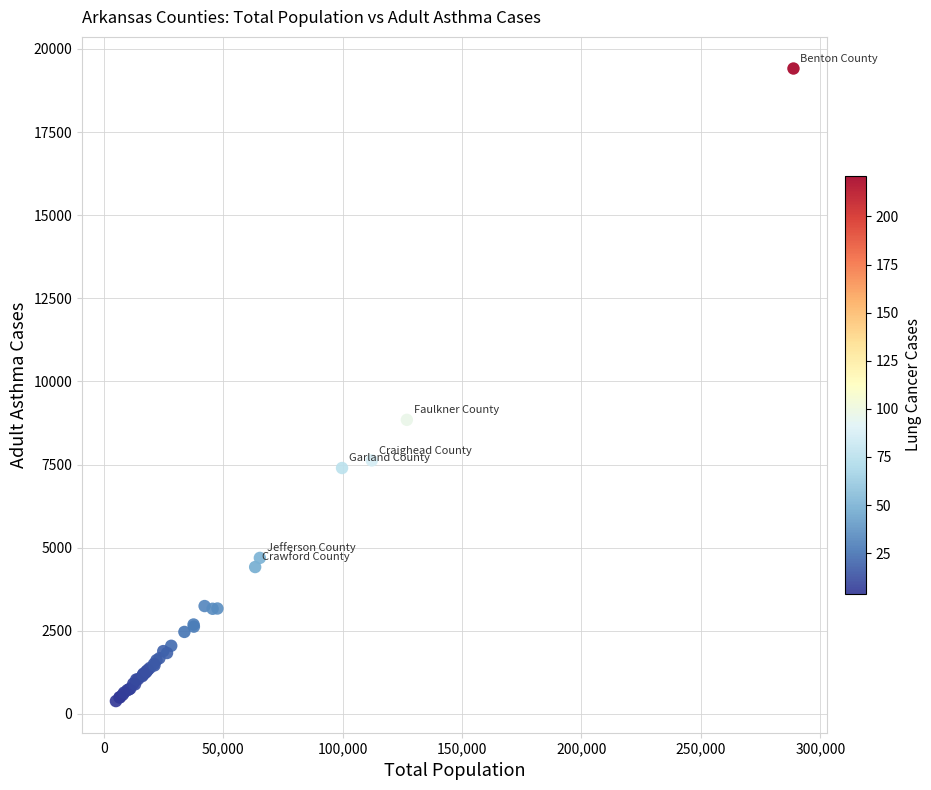

What Y value in the scatter plot is closest to 9898?

8845